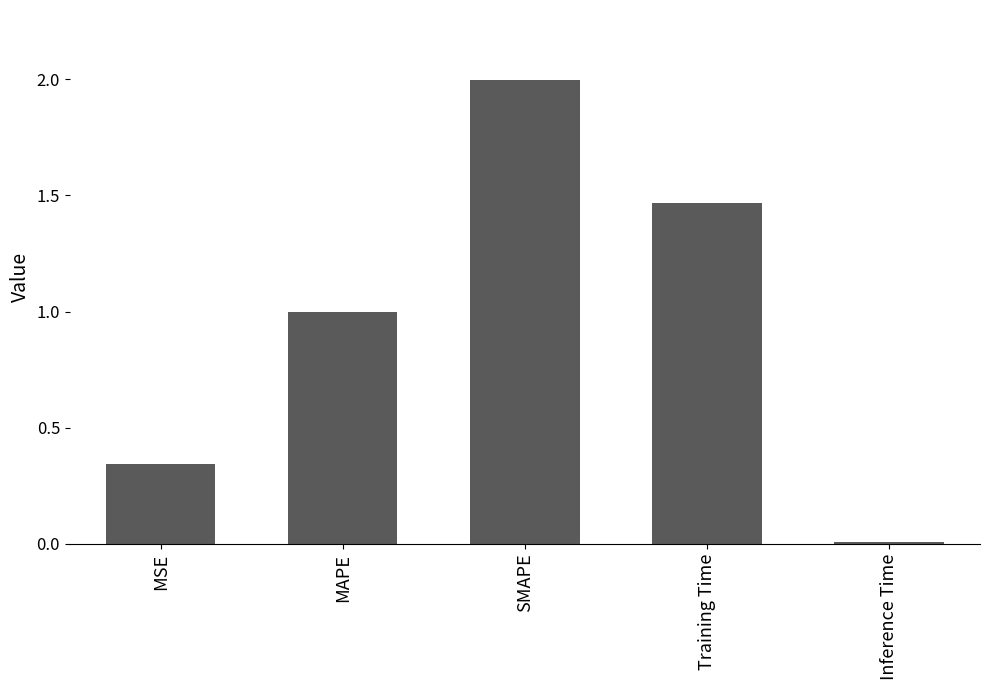

How many bars are there in total?

5